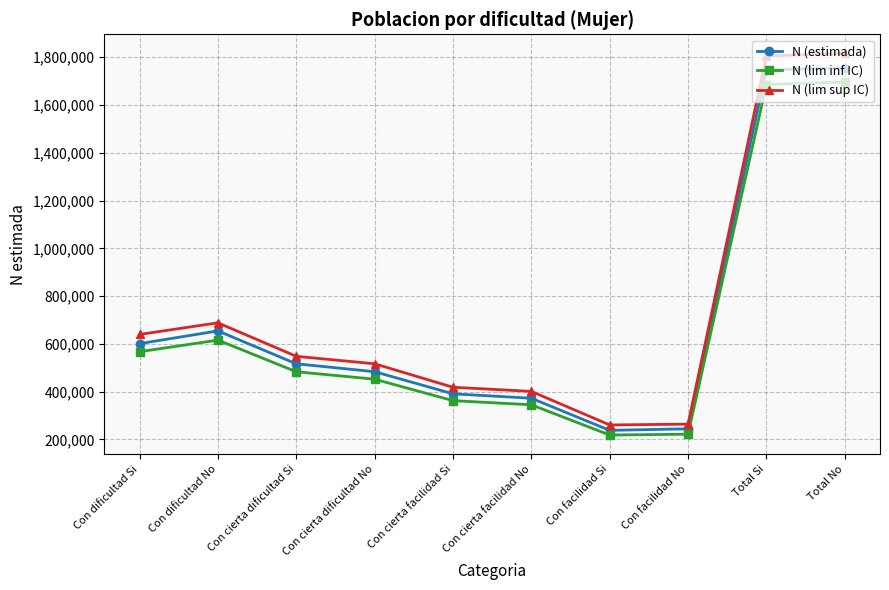

What is the difference between the maximum and second lowest values in the N (estimada) series?

1510493